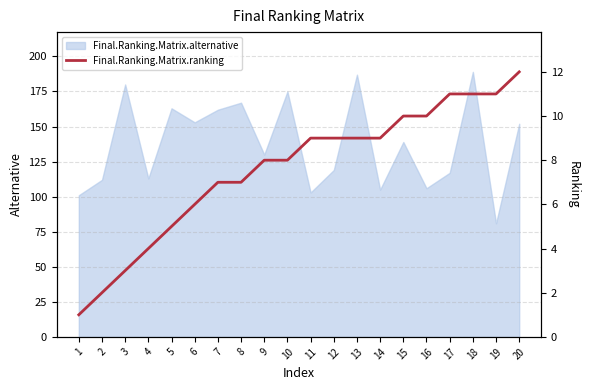

Does the chart have visible grid lines?

Yes